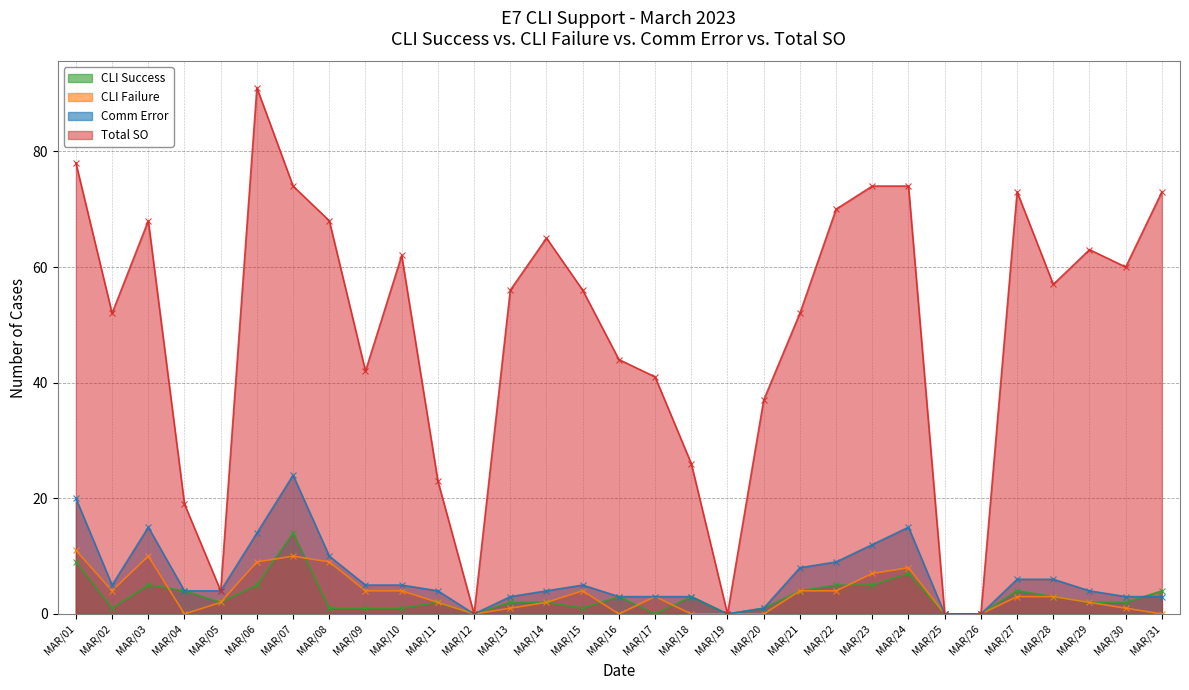

True or false: Total SO and CLI Success cross at least once.

False